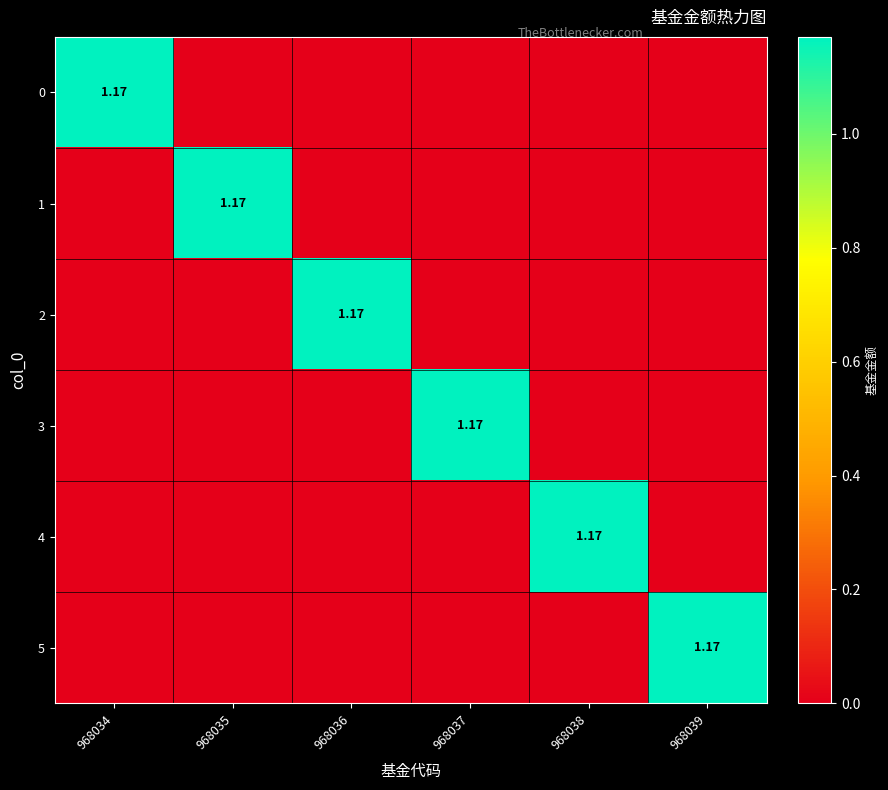

The value of 4 at 968039 is 0.0. True or false?

True